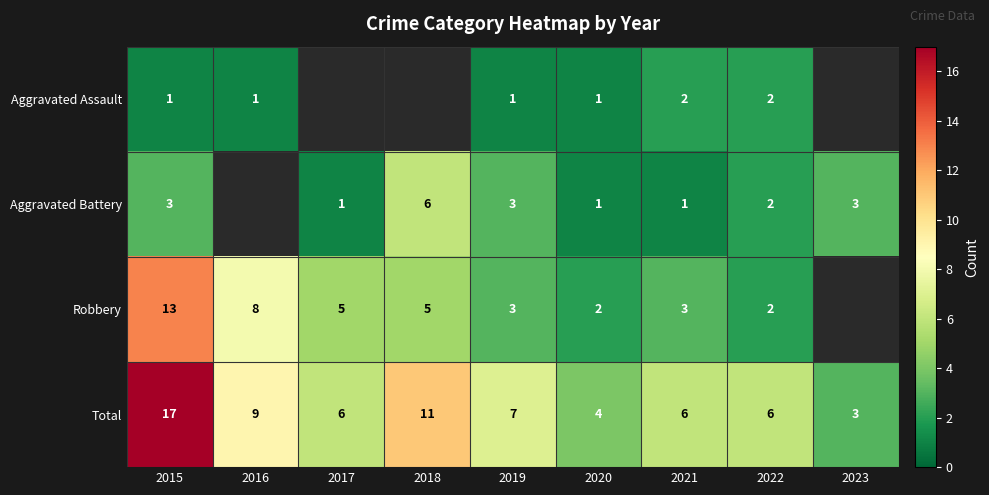

Which category has the highest value in the Total series?

2015